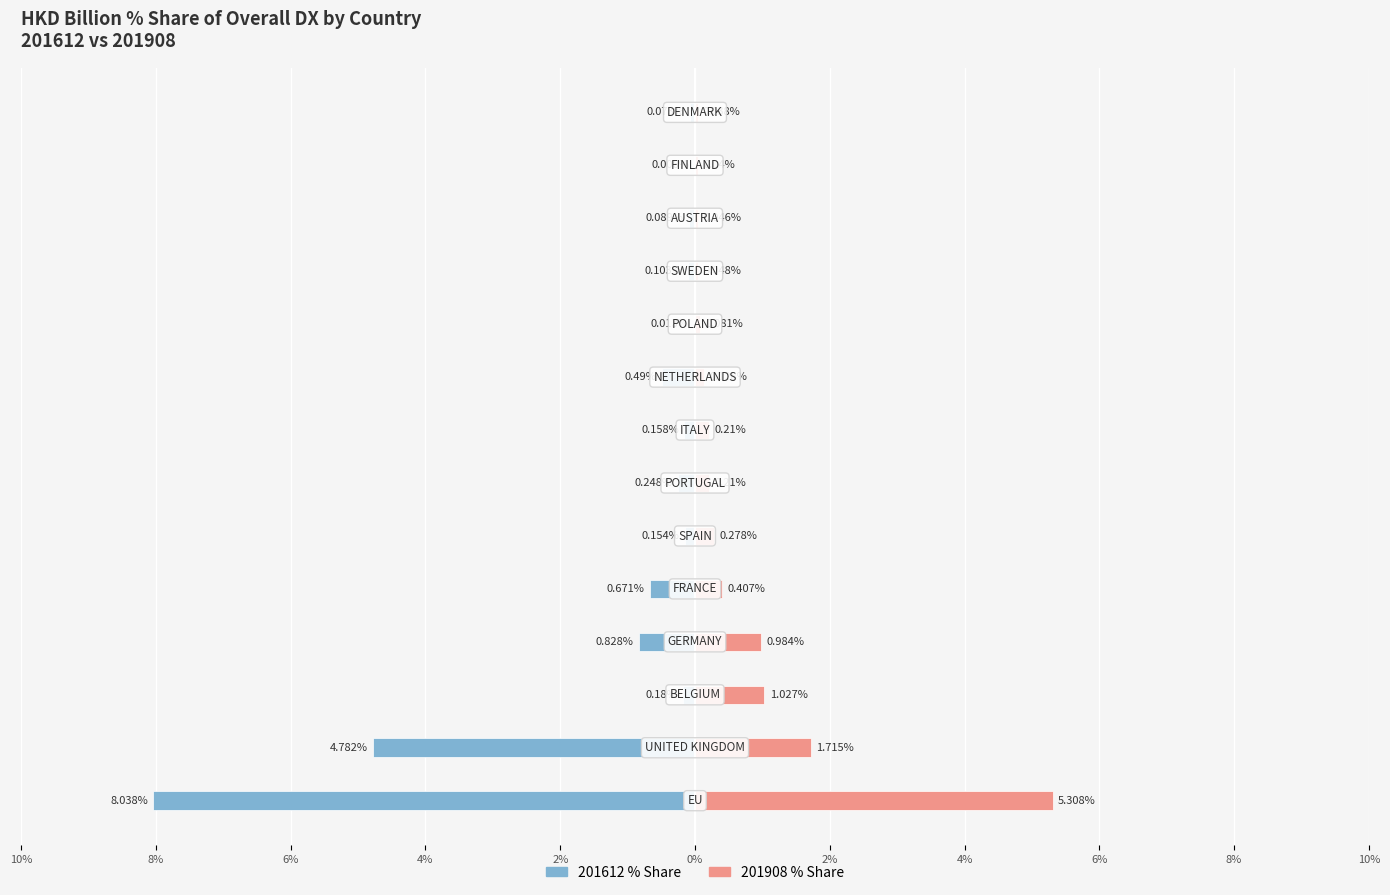

What is the approximate value of 201612 % Share at 4%?

-0.8